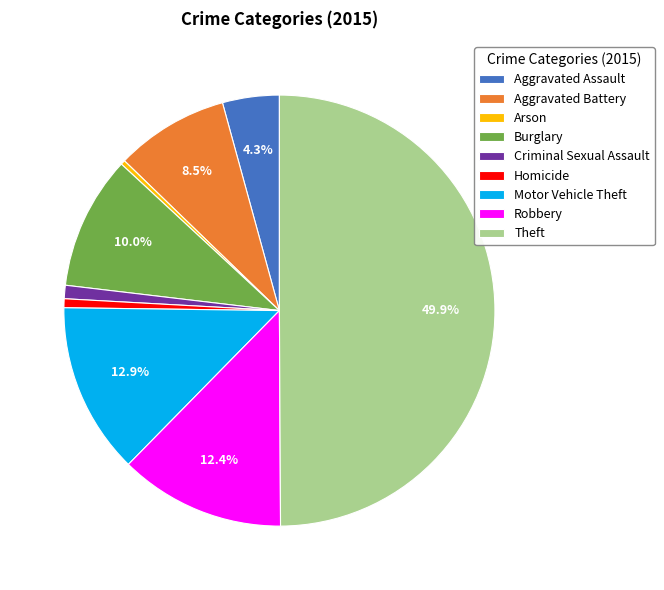

To the nearest percent, what is the combined percentage of Arson and Aggravated Assault?

5%